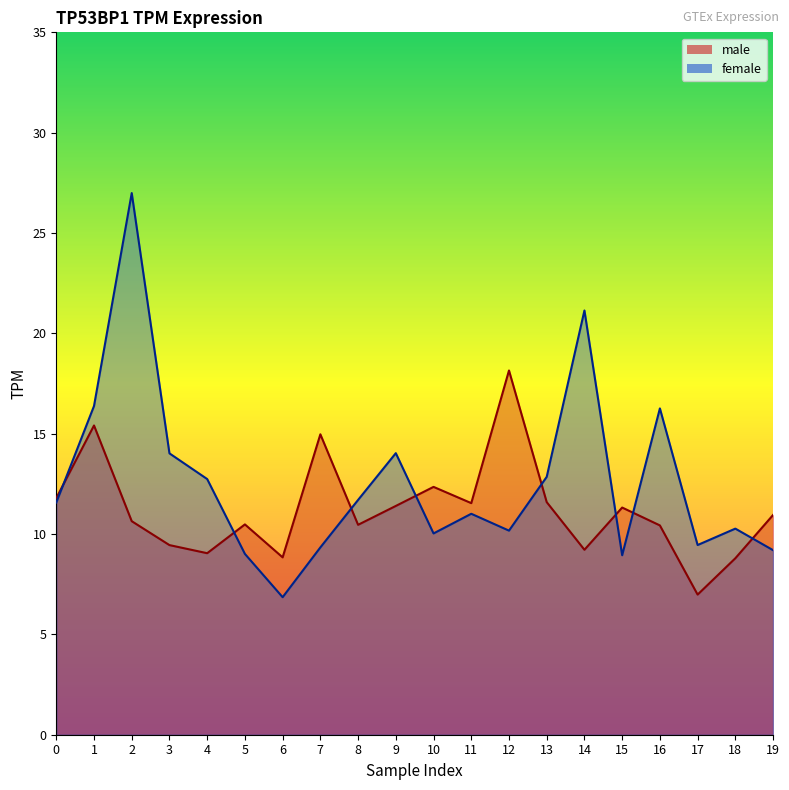

Which series changed the most between 5 and 12?

male